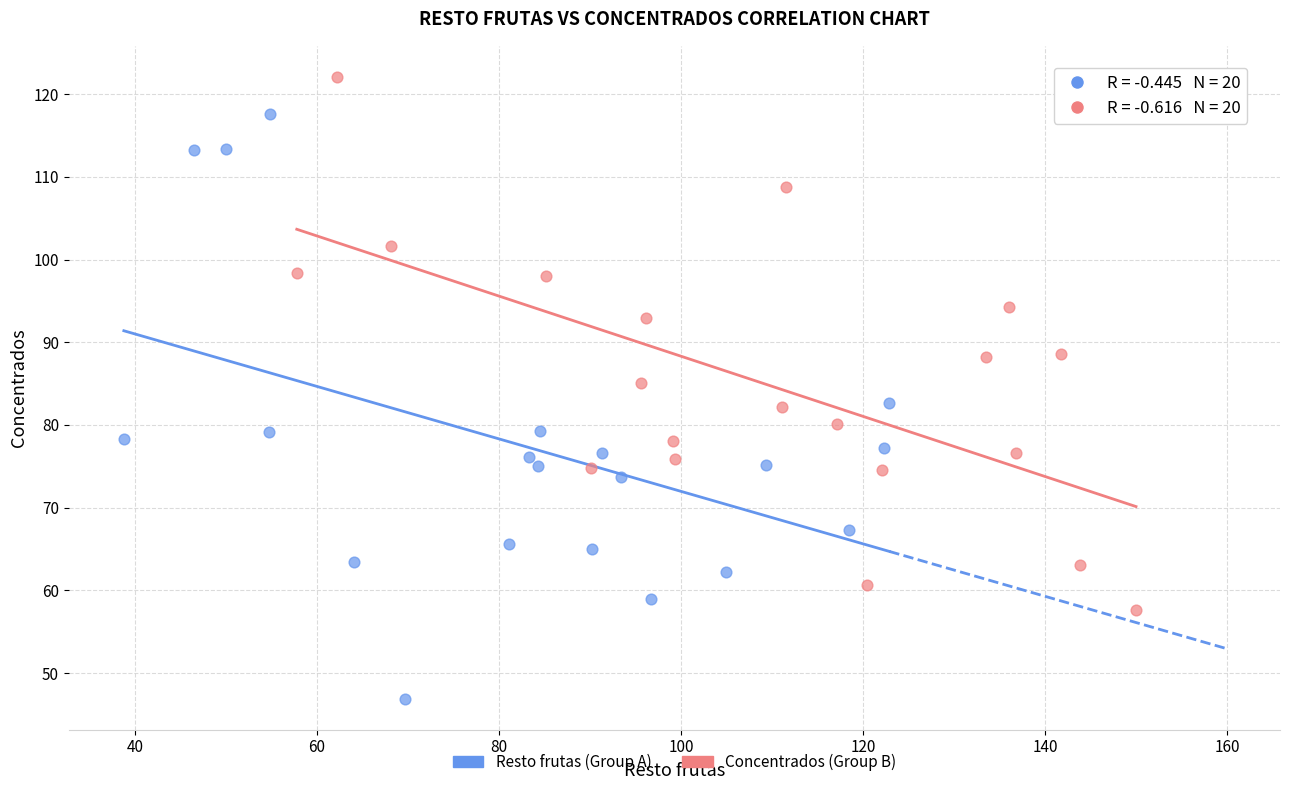

Which series contains the lowest Y value?

Resto frutas (Group A)